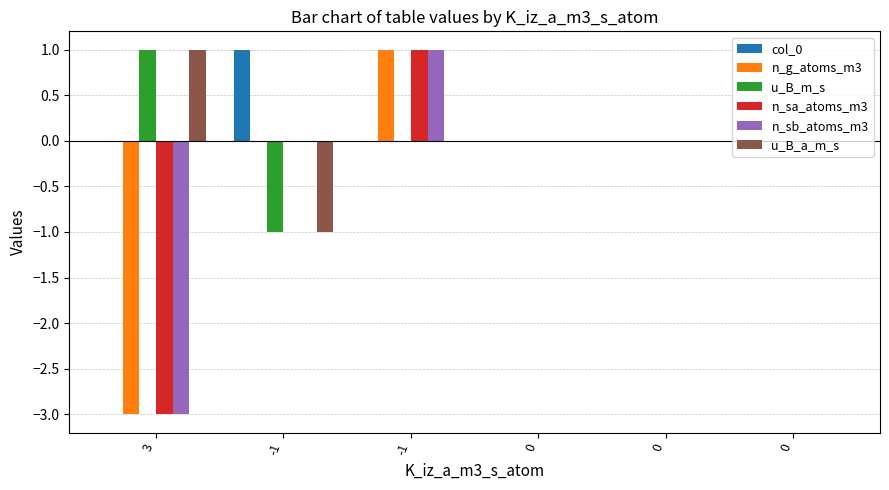

Reading left to right, what are all the values shown in this chart?

col_0: 3=0	-1=1	-1=0	0=0	0=0	0=0
n_g_atoms_m3: 3=-3	-1=0	-1=1	0=0	0=0	0=0
u_B_m_s: 3=1	-1=-1	-1=0	0=0	0=0	0=0
n_sa_atoms_m3: 3=-3	-1=0	-1=1	0=0	0=0	0=0
n_sb_atoms_m3: 3=-3	-1=0	-1=1	0=0	0=0	0=0
u_B_a_m_s: 3=1	-1=-1	-1=0	0=0	0=0	0=0